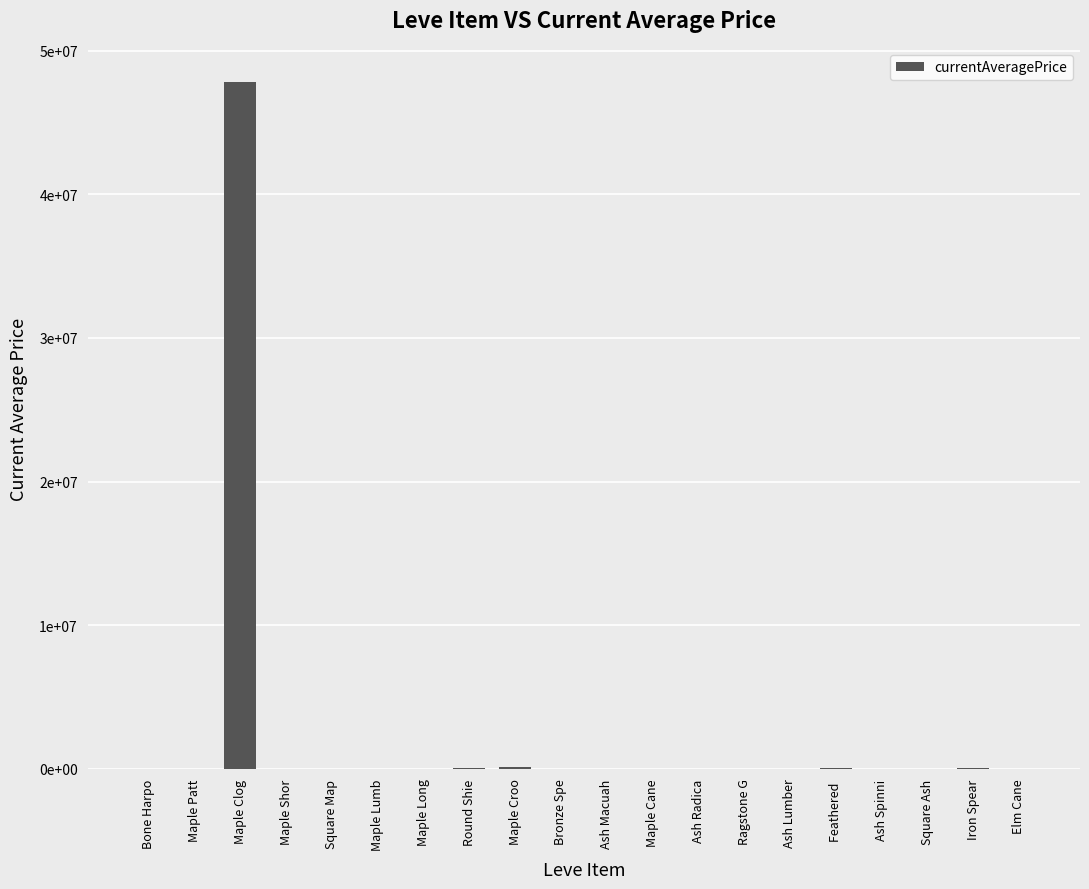

Which label corresponds to the largest value in the chart?

Maple Clog